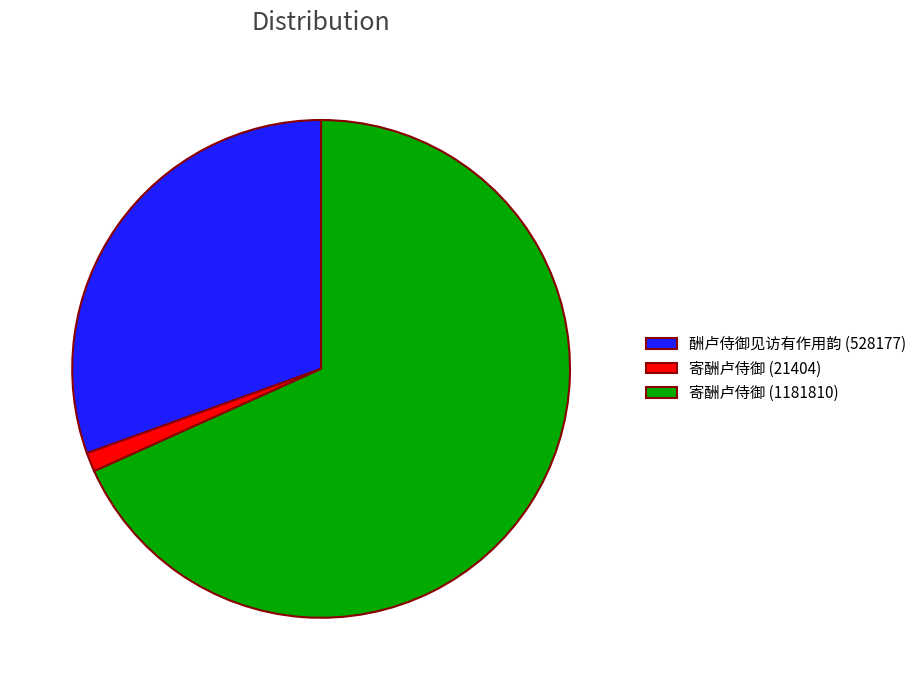

The 寄酬卢侍御 (21404) slice represents 1% of the pie. True or false?

True